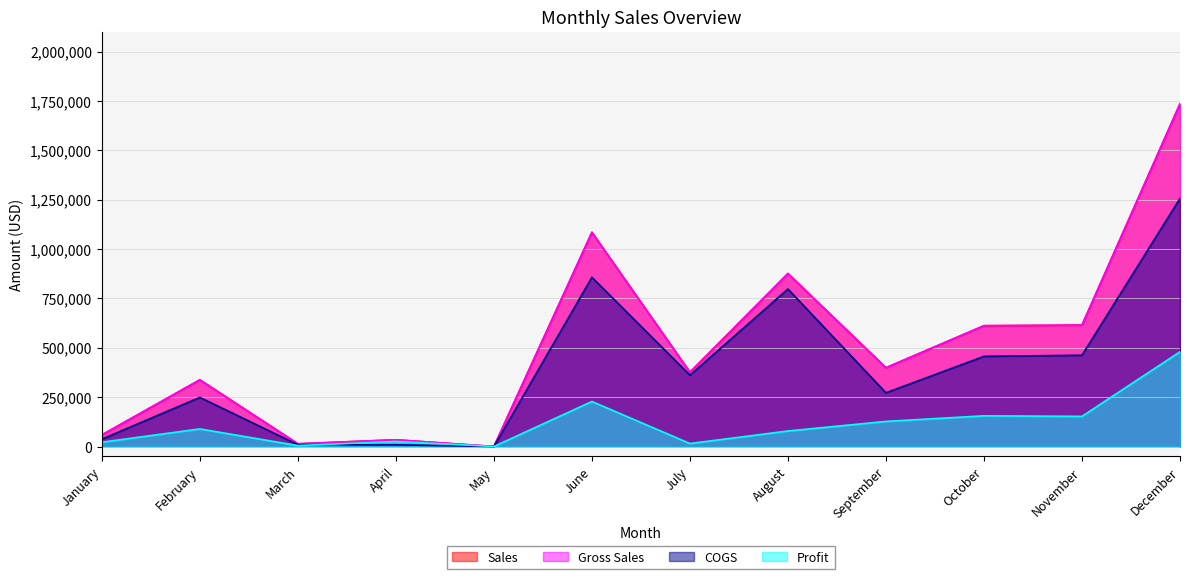

Reading left to right, transcribe all the data shown in this chart.

Sales: 58790	337625	13815	34056	0	1084719	376312	876025	398946	611751	614694	1735625
Gross Sales: 58790	337625	13815	34056	0	1084719	376312	876025	398946	611751	614694	1735625
COGS: 37060	248634	9210	8514	0	856808	361260	797480	271855	456405	462084	1256000
Profit: 21730	88991	4605	25542	0	227911	15052	78545	127091	155346	152610	479625